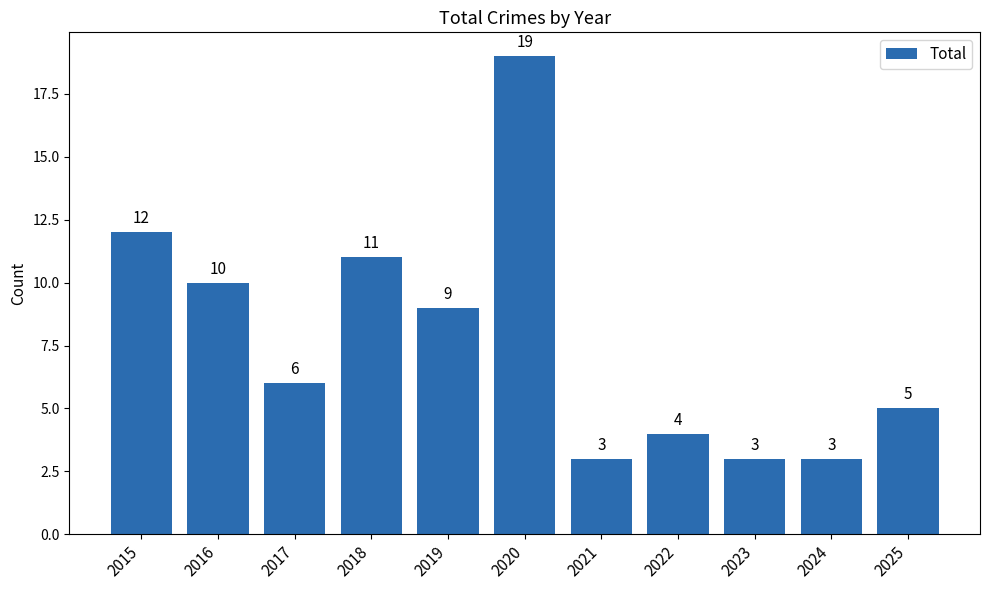

The chart shows a value of 1 at 2023. True or false?

False